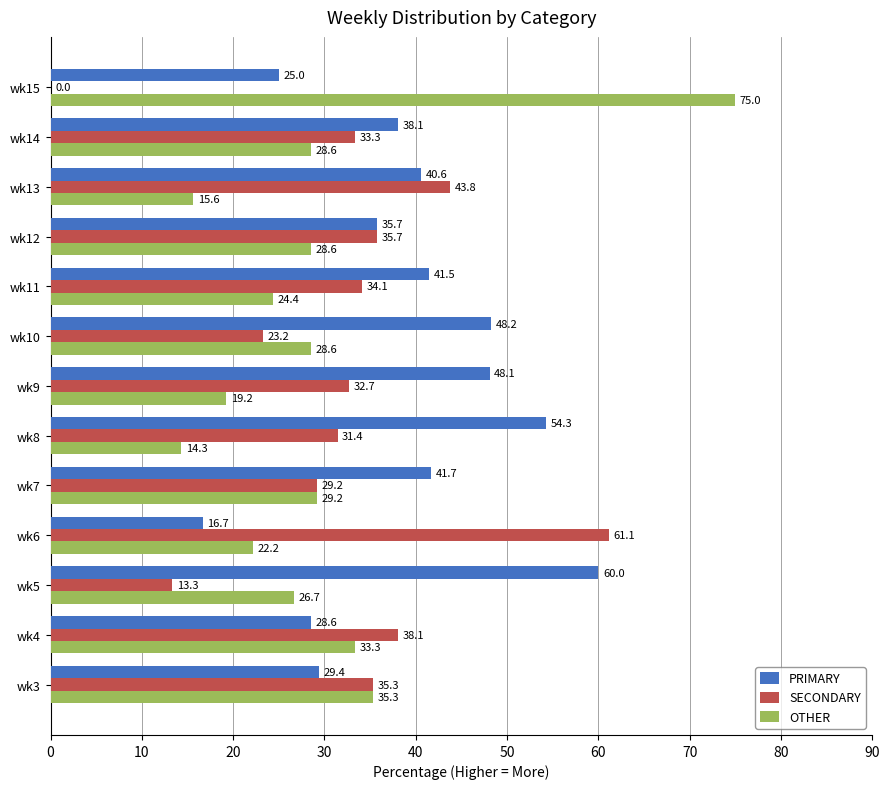

Between wk5 and wk14, which series saw the biggest shift?

PRIMARY